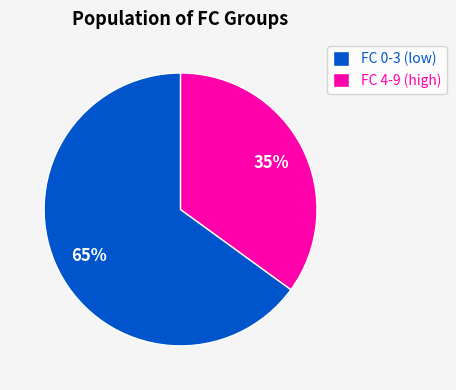

What is the ratio of the value at FC 4-9 (high) to the value at FC 0-3 (low)?

0.5